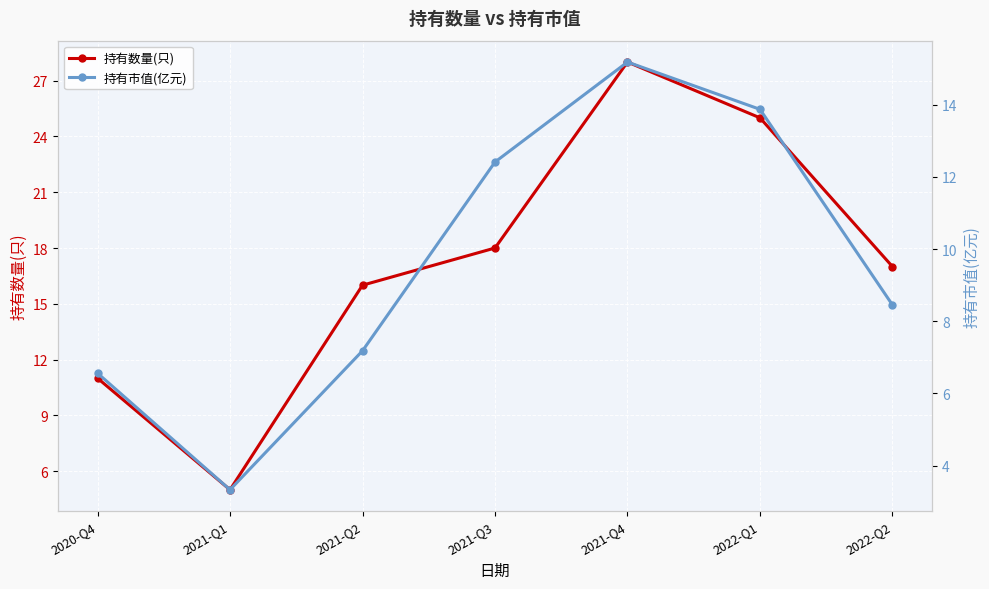

Which series has the largest range (max minus min)?

持有数量(只)